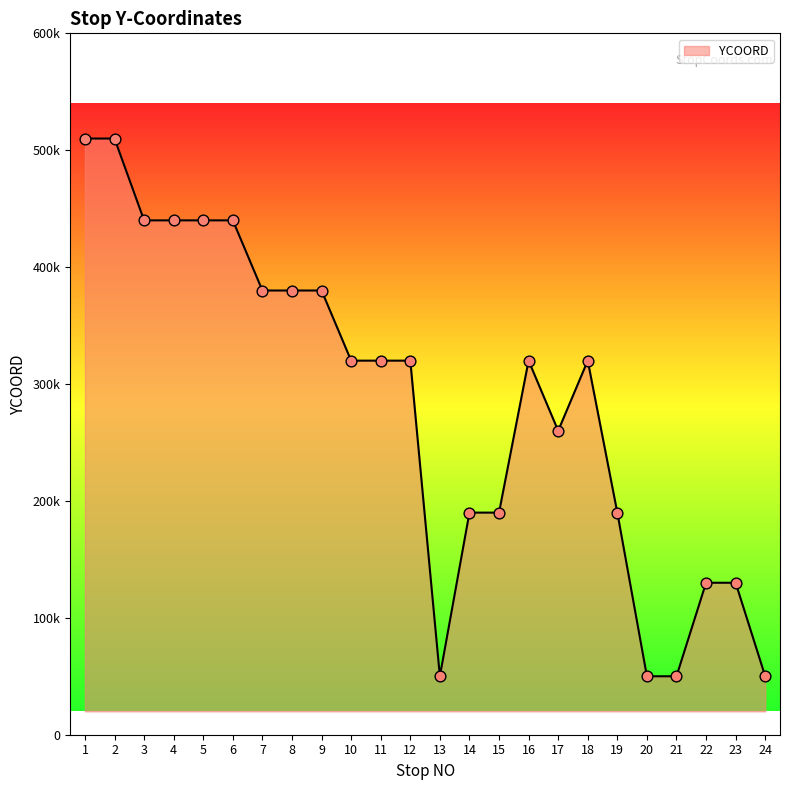

Does the chart have visible grid lines?

No